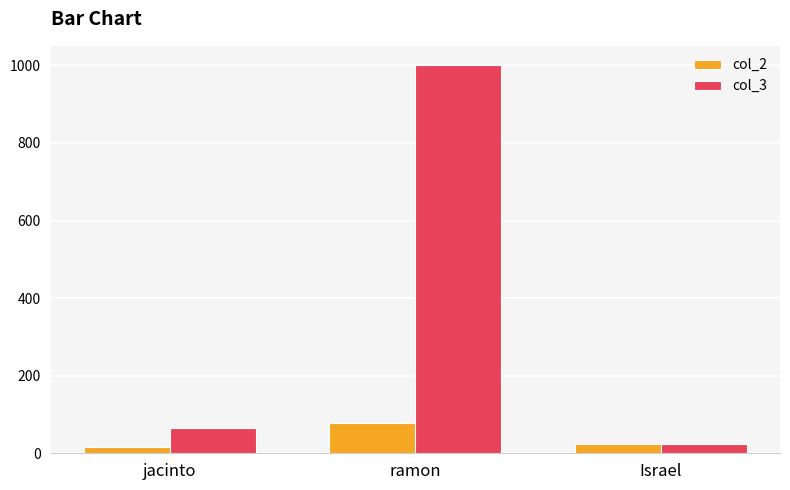

Are the bars horizontal?

No